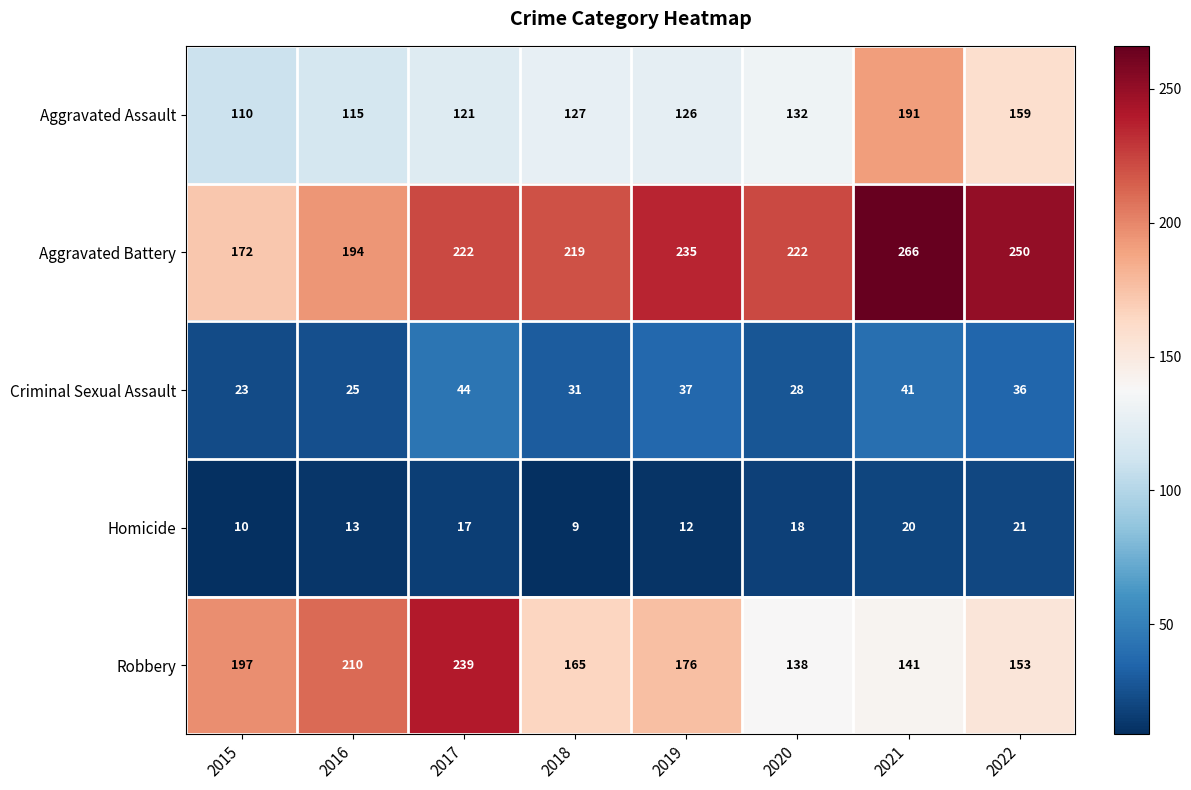

Rank the series by their maximum value, from lowest to highest.

Homicide, Criminal Sexual Assault, Aggravated Assault, Robbery, Aggravated Battery